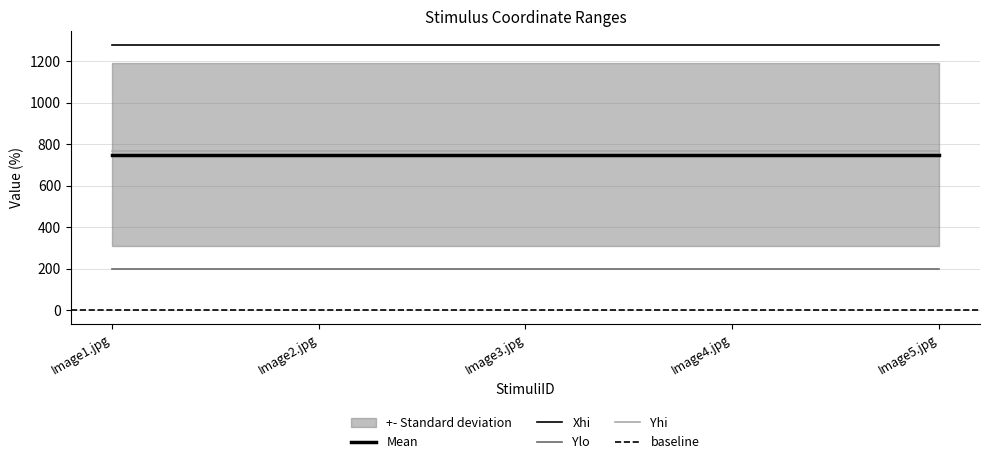

Reading left to right, what are all the values shown in this chart?

Xhi: Image1.jpg=1280	Image2.jpg=1280	Image3.jpg=1280	Image4.jpg=1280	Image5.jpg=1280
Ylo: Image1.jpg=200	Image2.jpg=200	Image3.jpg=200	Image4.jpg=200	Image5.jpg=200
Yhi: Image1.jpg=768	Image2.jpg=768	Image3.jpg=768	Image4.jpg=768	Image5.jpg=768